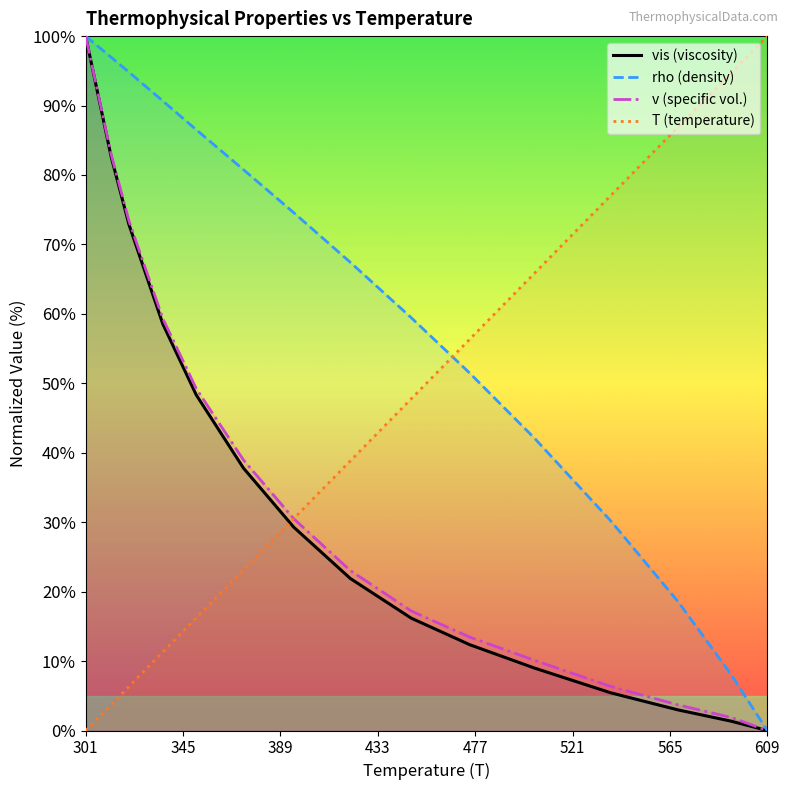

Which category has the lowest value in the rho (density) series?

609